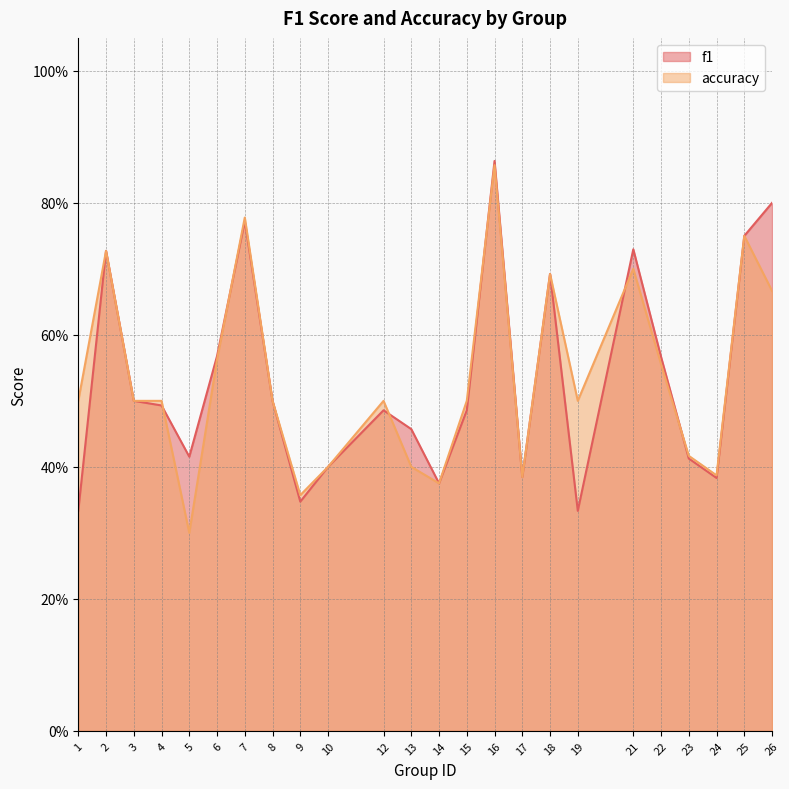

What is the difference between the maximum and second lowest values in the f1 series?

0.5